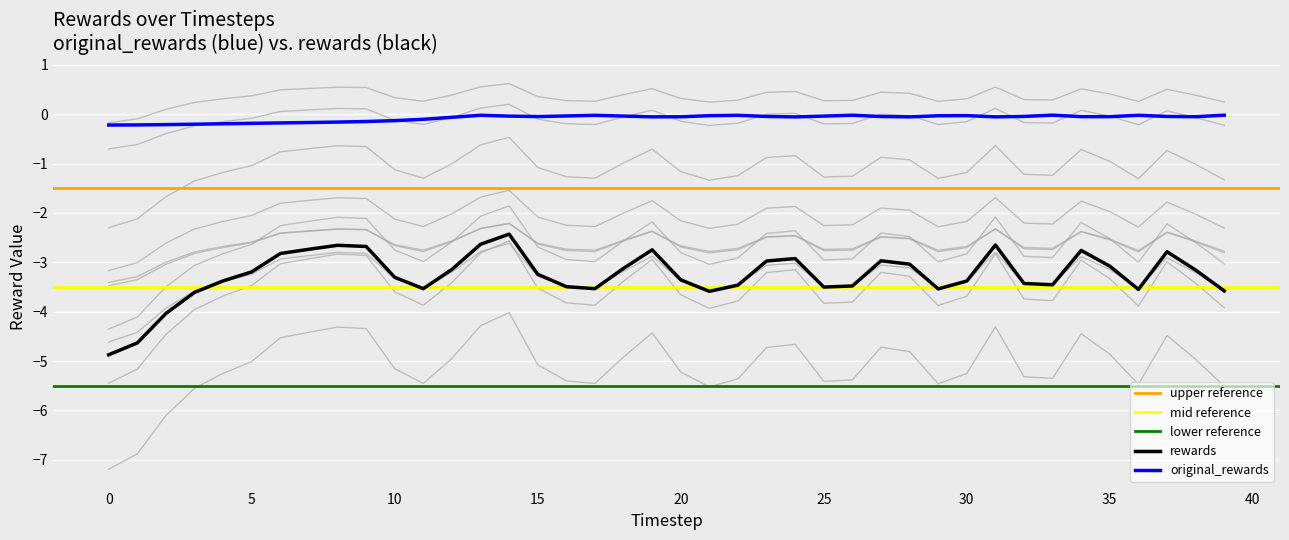

Which series changed the most between 9 and 17?

rewards